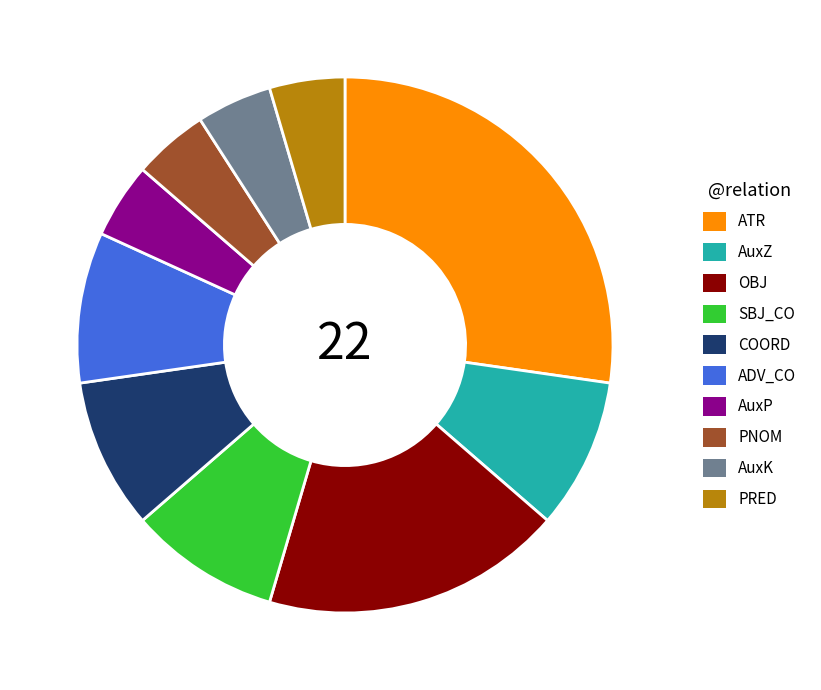

Do ADV_CO and AuxK together represent more than half of the pie?

No